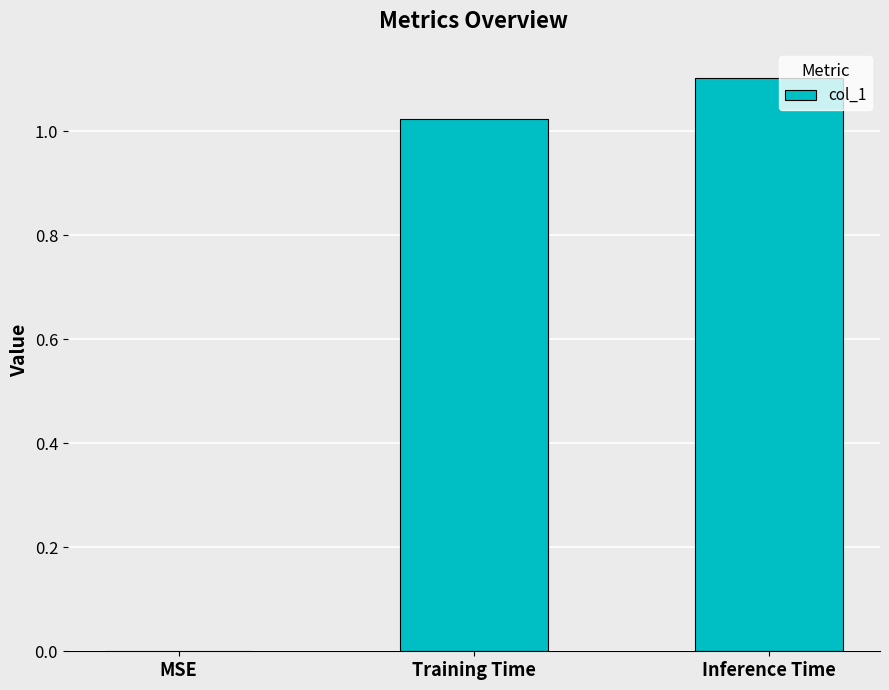

What is the sum of all values?

2.1